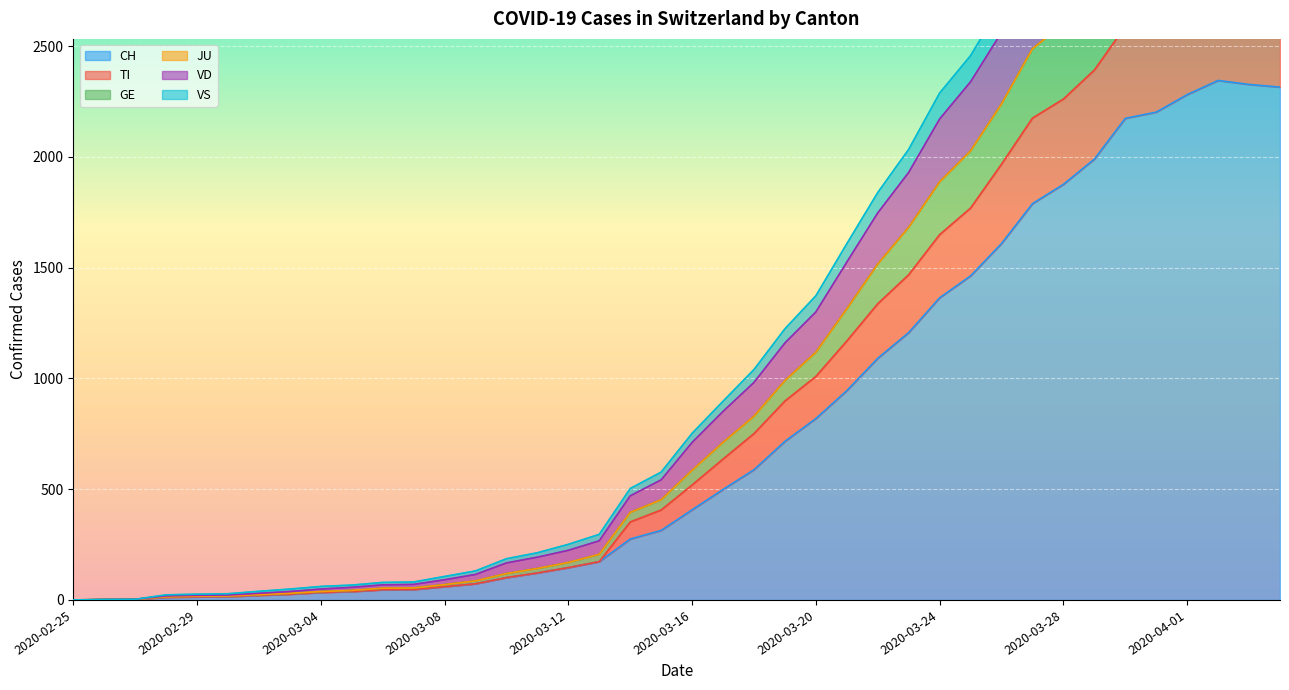

What is the maximum value for CH?

2345